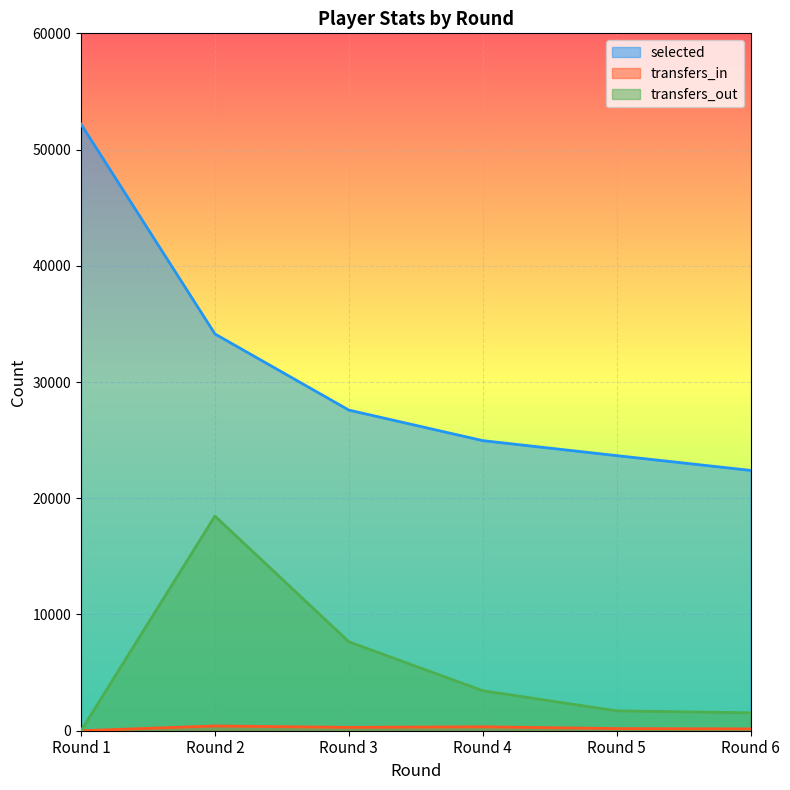

How many values in the transfers_in series are below 288?

3